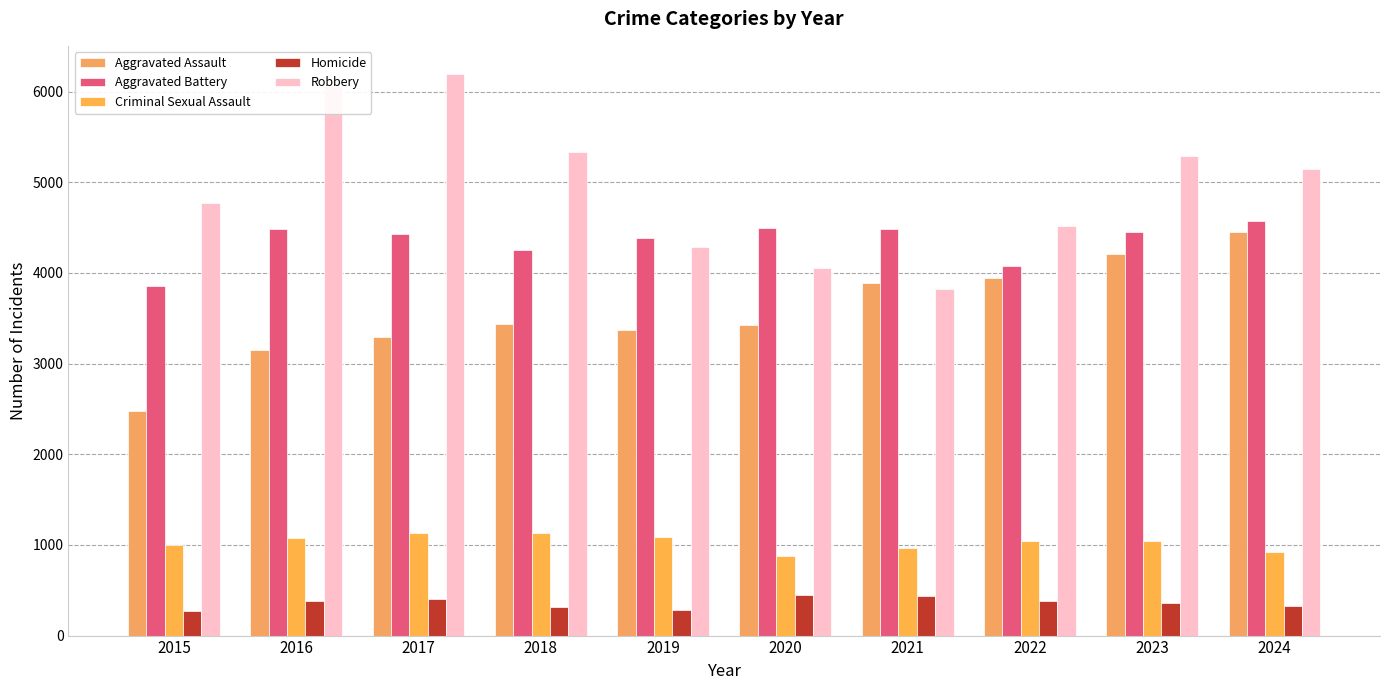

At 2016, list the series in order from largest to smallest.

Robbery, Aggravated Battery, Aggravated Assault, Criminal Sexual Assault, Homicide